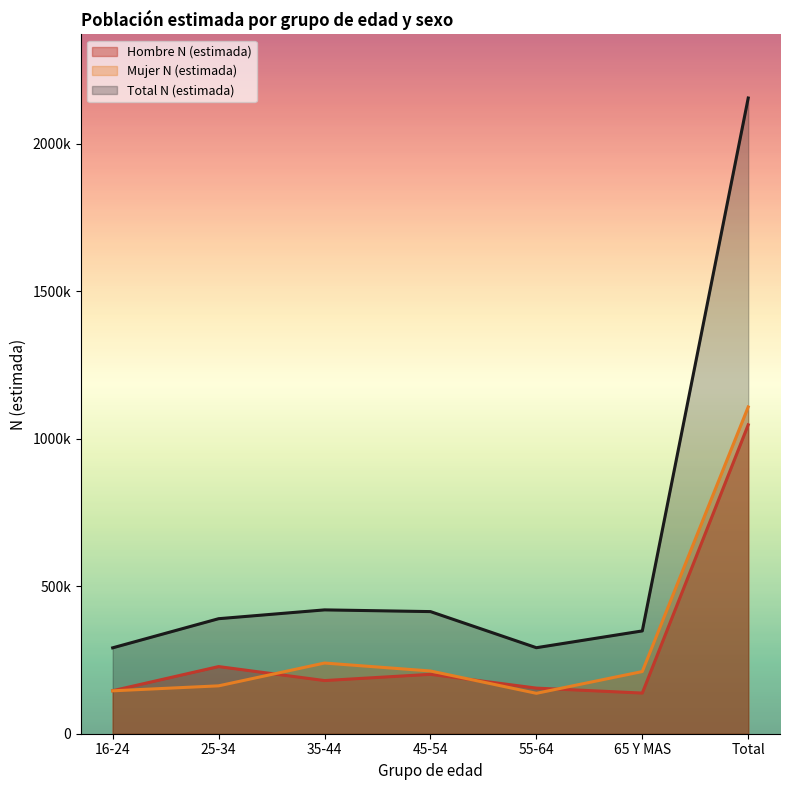

How many lines are shown in the chart?

3